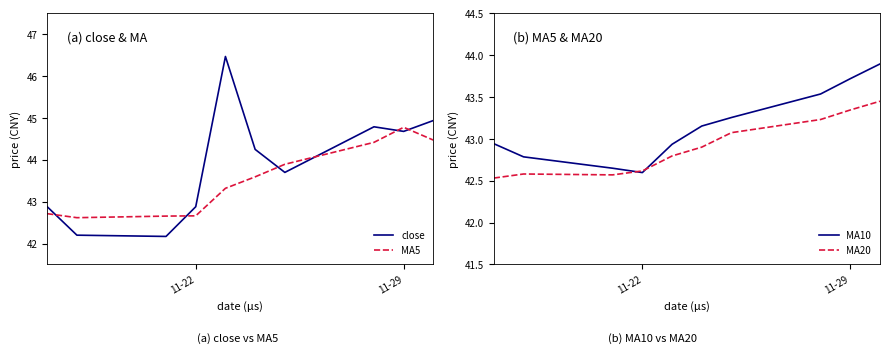

At how many categories does at least one series exceed 46?

1